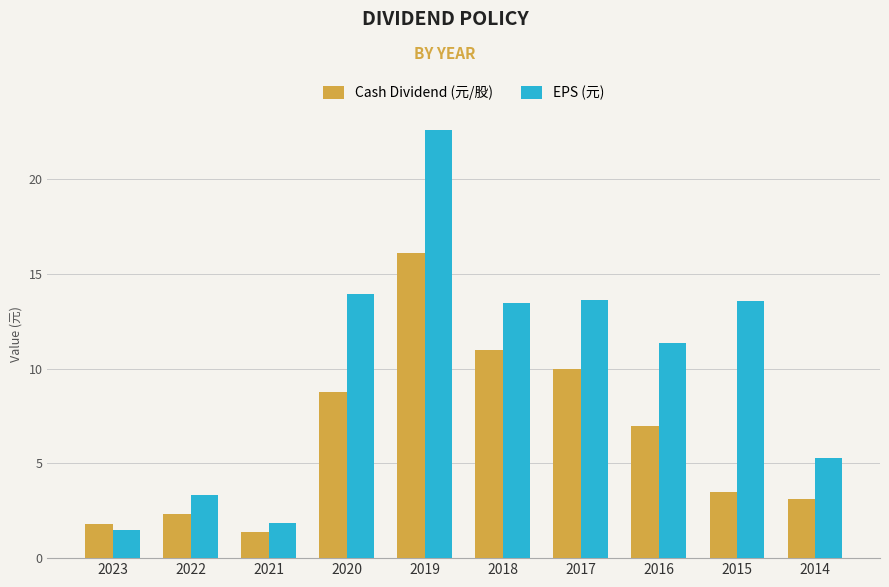

What is the sum of all EPS (元) values?

100.5